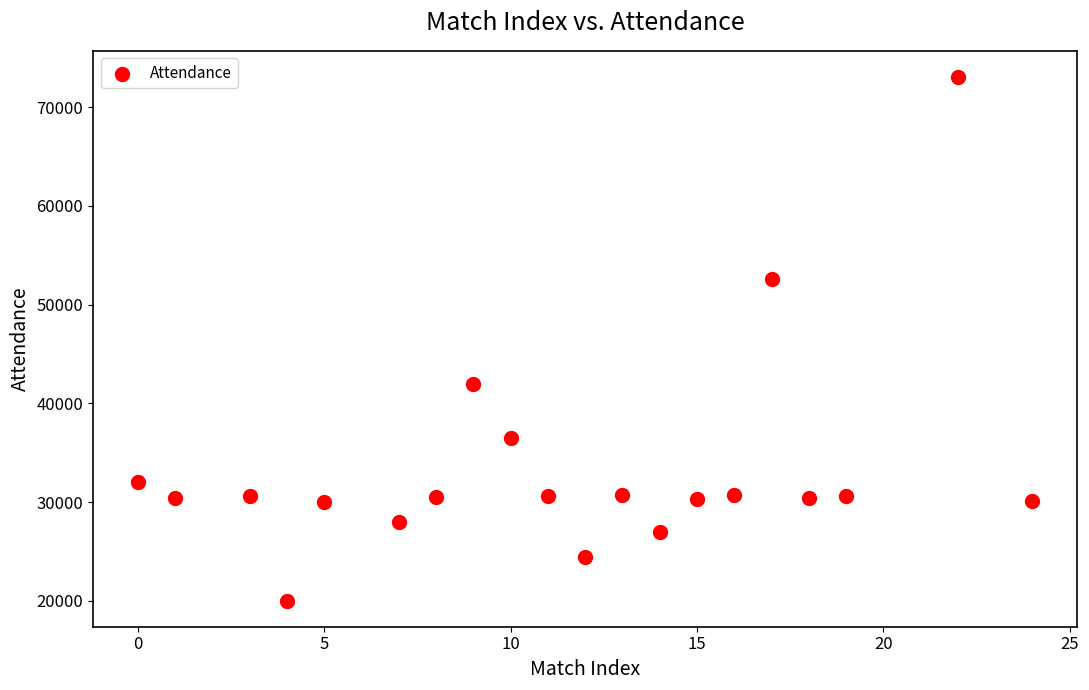

What Y value in the scatter plot is closest to 46532?

41951